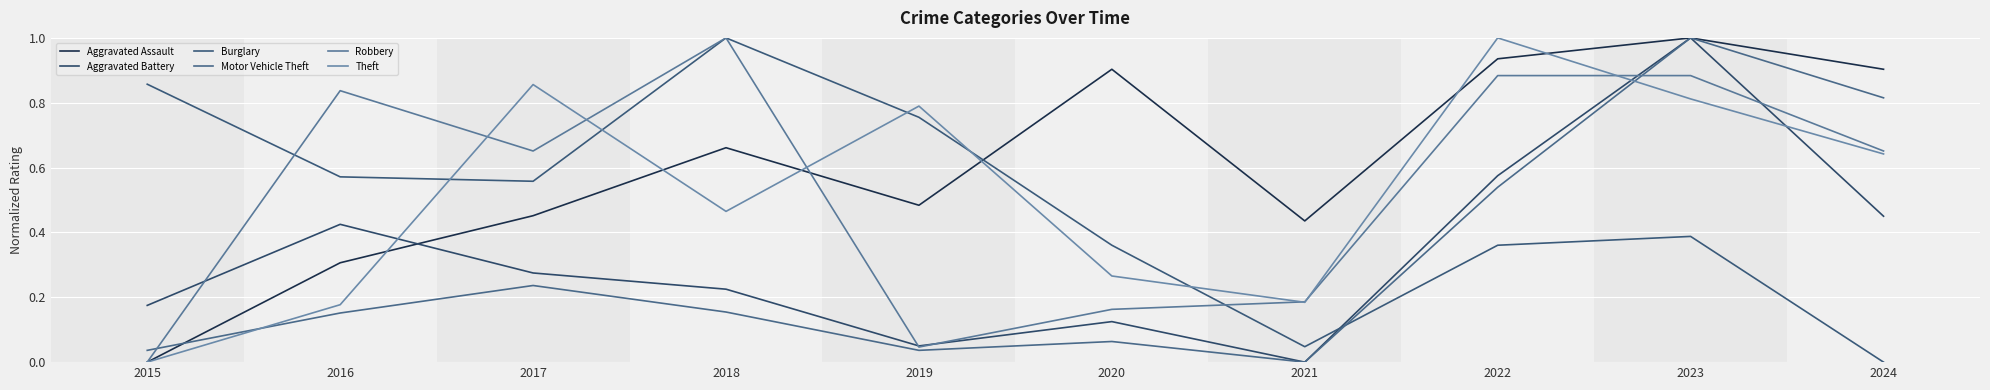

Reading left to right, what are all the values shown in this chart?

Aggravated Assault: 0.0	0.3	0.5	0.7	0.5	0.9	0.4	0.9	1.0	0.9
Aggravated Battery: 0.2	0.4	0.3	0.2	0.1	0.1	0.0	0.6	1.0	0.5
Burglary: 0.9	0.6	0.6	1.0	0.8	0.4	0.0	0.4	0.4	0.0
Motor Vehicle Theft: 0.0	0.2	0.2	0.2	0.0	0.1	0.0	0.5	1.0	0.8
Robbery: 0.0	0.8	0.7	1.0	0.0	0.2	0.2	0.9	0.9	0.7
Theft: 0.0	0.2	0.9	0.5	0.8	0.3	0.2	1.0	0.8	0.6